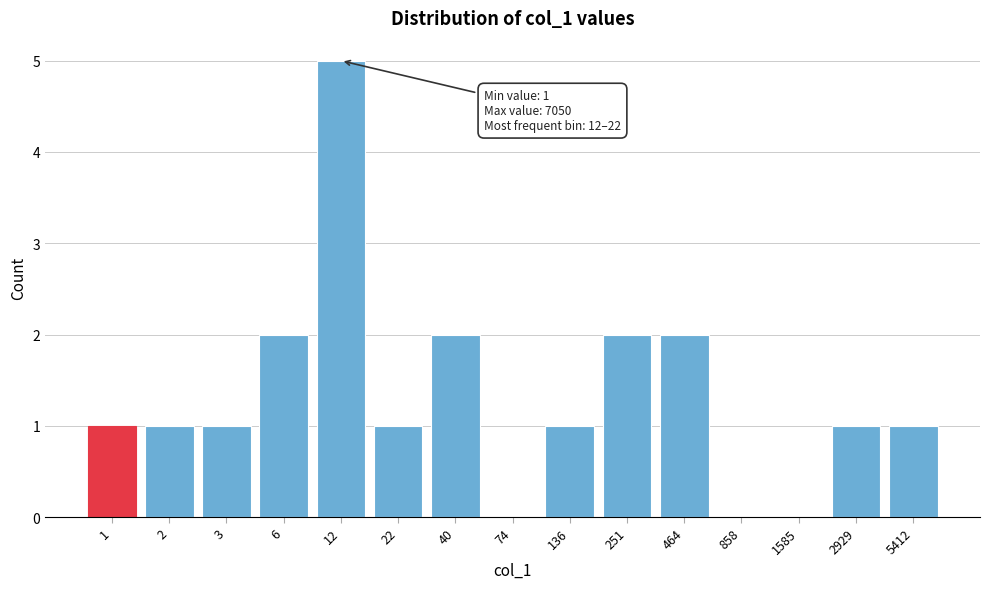

Reading right to left, list all the values displayed in this chart.

5412=1	2929=1	1585=0	858=0	464=2	251=2	136=1	74=0	40=2	22=1	12=5	6=2	3=1	2=1	1=1